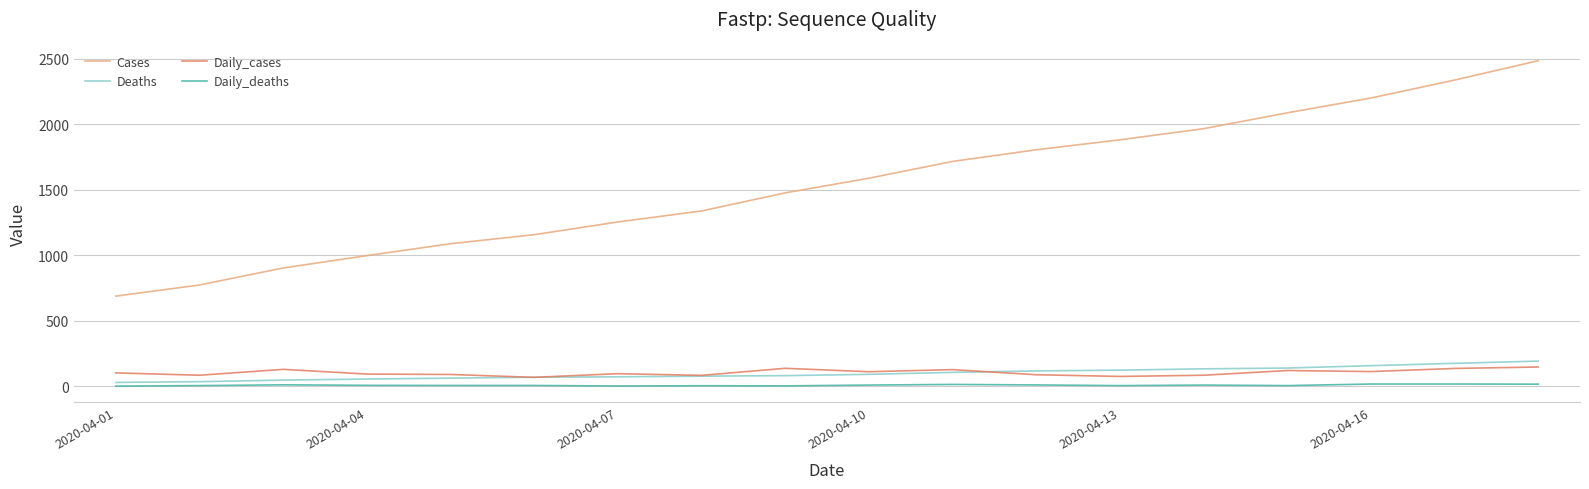

True or false: Deaths and Cases intersect in this chart.

False